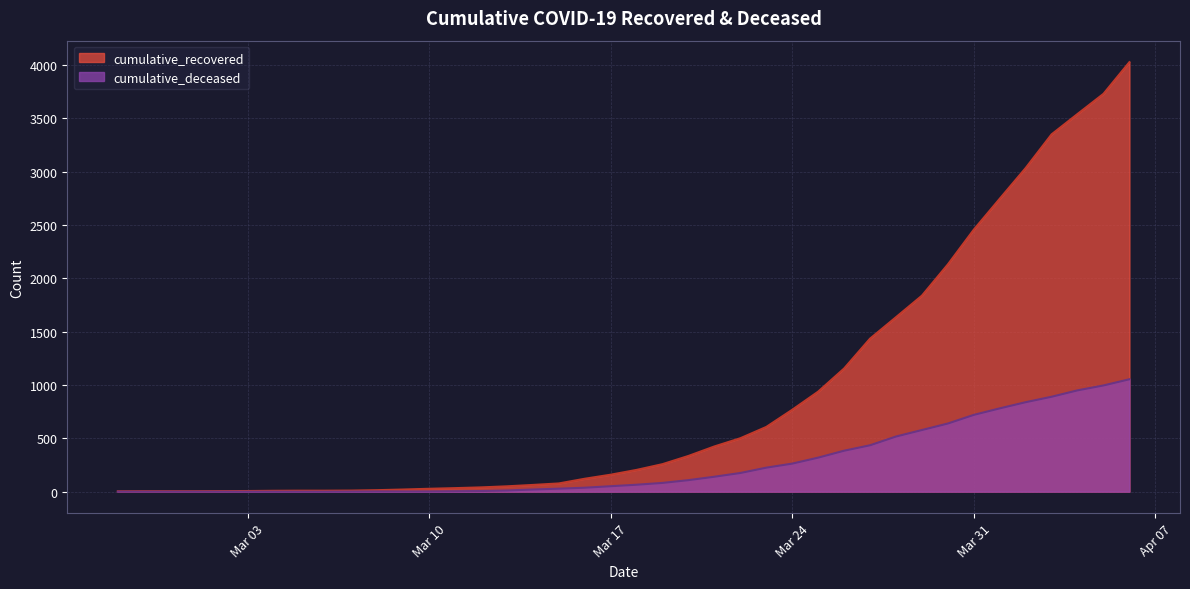

The cumulative_recovered series shows 2749 at 2020-03-28. True or false?

False